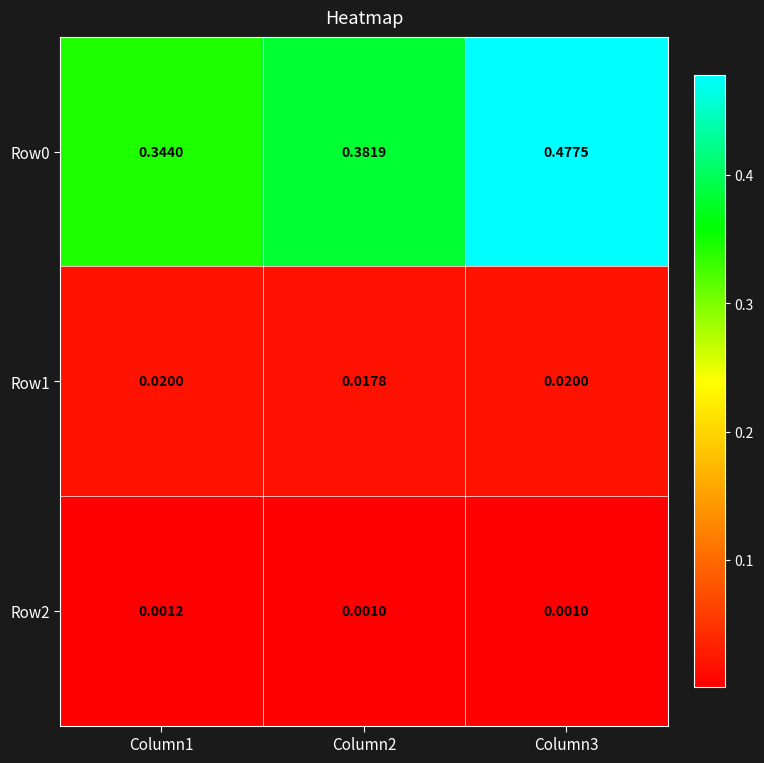

Is the value of Row1 at Column1 greater than the value of Row2 at Column2?

Yes